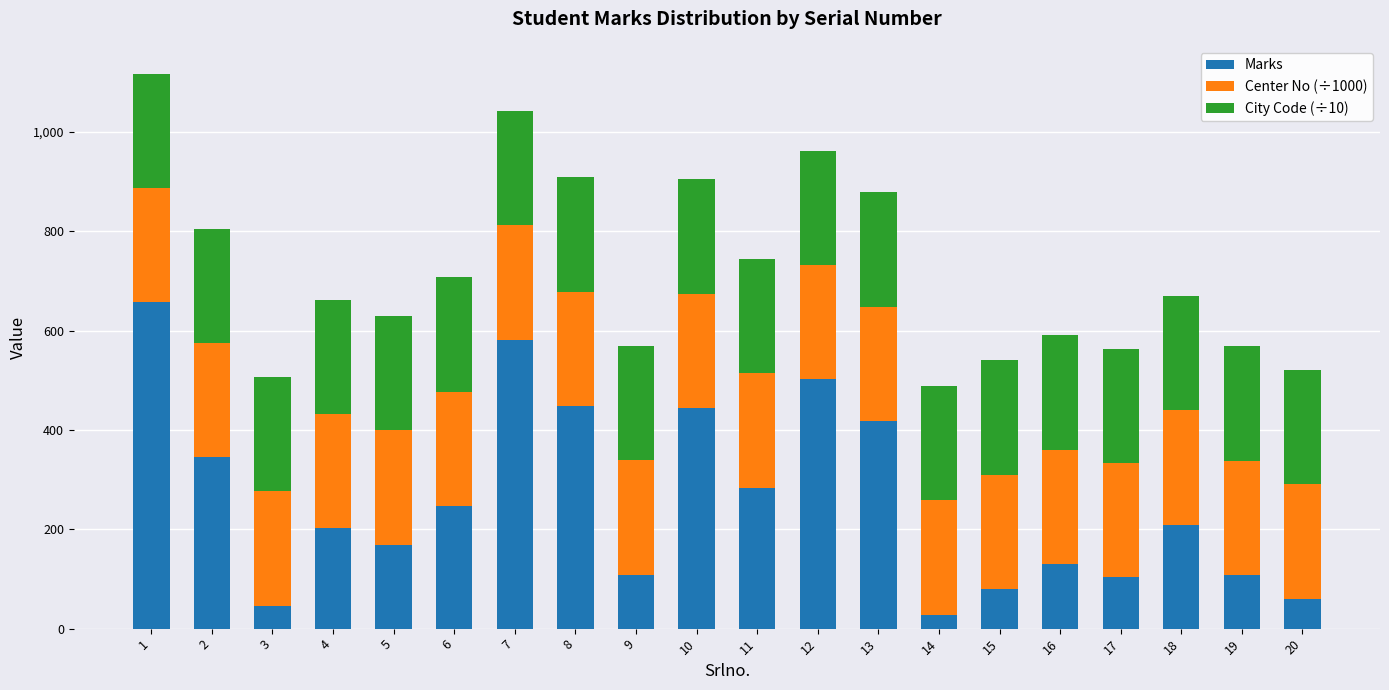

What is the total value across all series at 9?

569.8